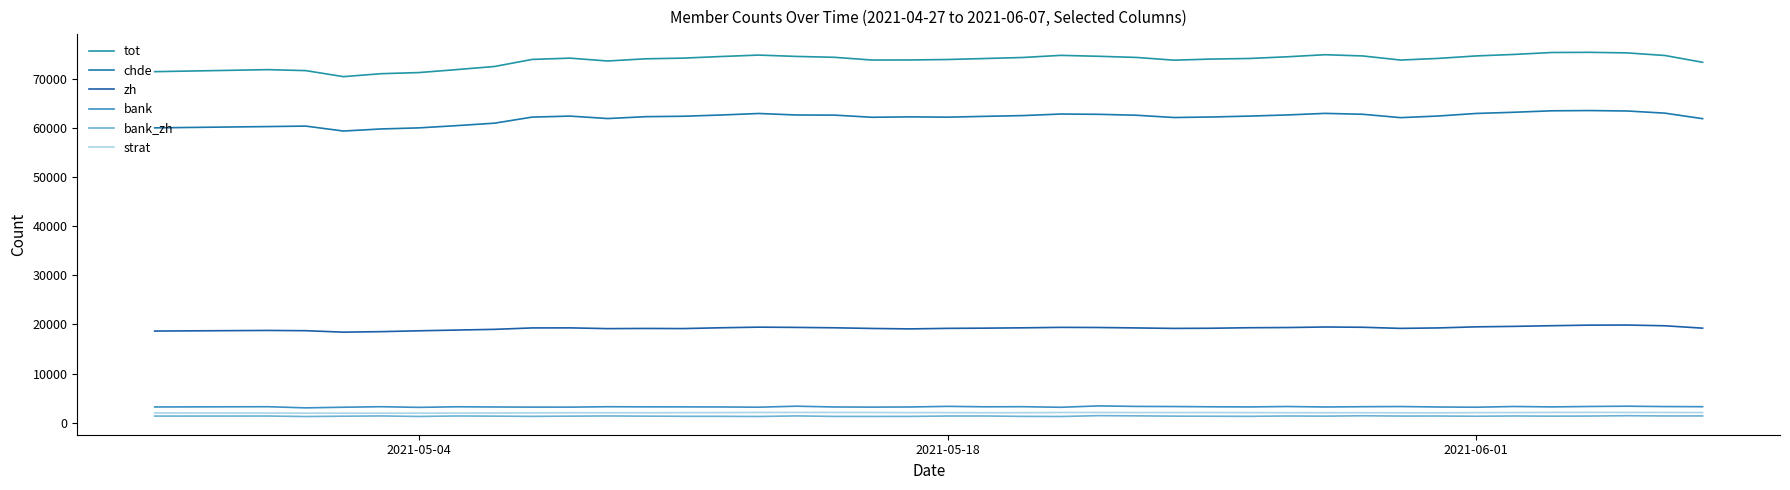

True or false: bank and zh cross at least once.

False